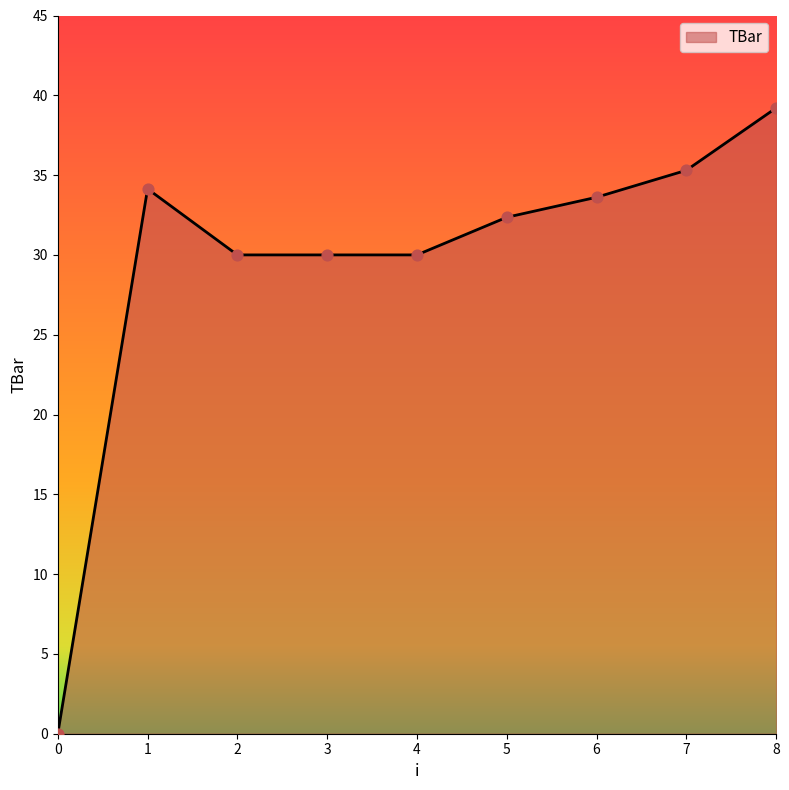

What is the ratio of the value at 1 to the value at 2?

1.1